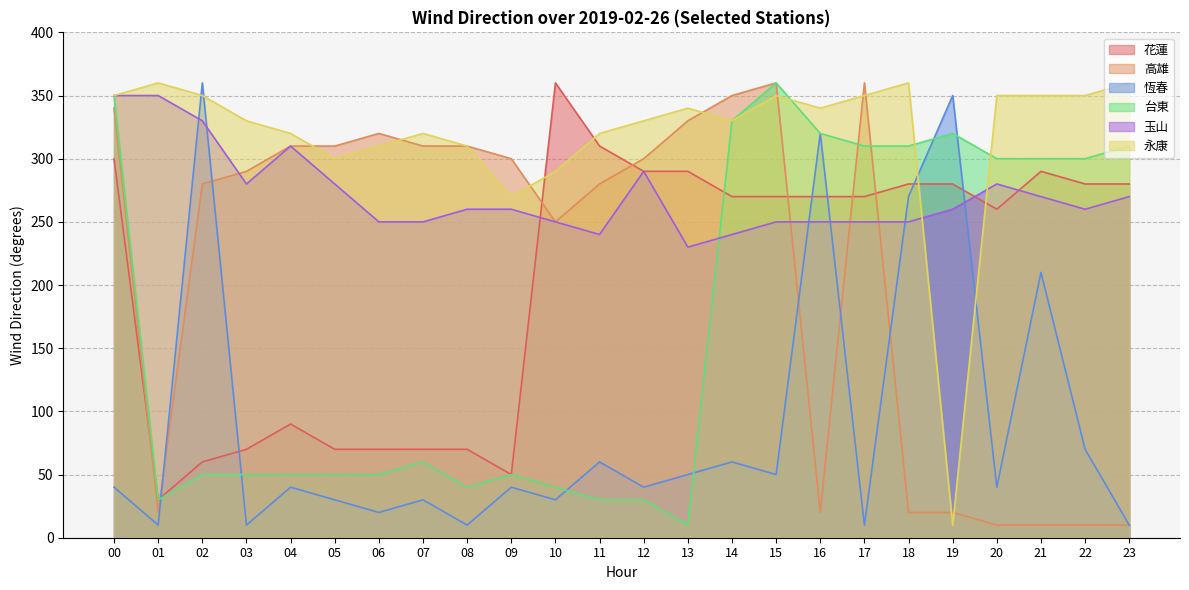

Where is the first local minimum for 恆春?

01